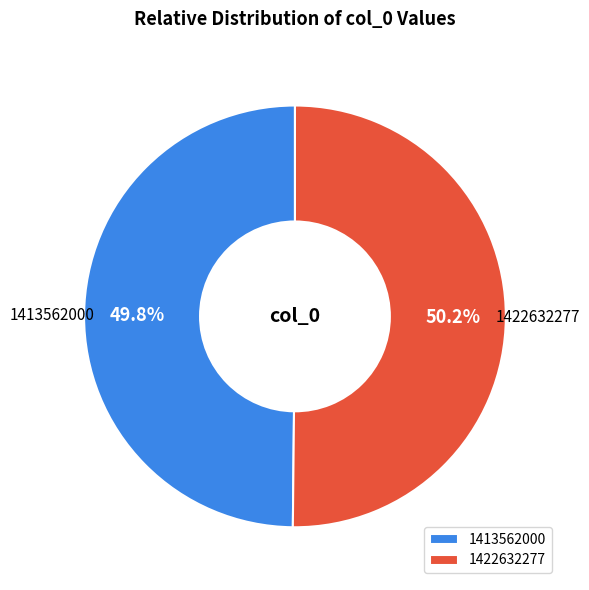

What percentage is the 1422632277 slice, to the nearest percent?

50%